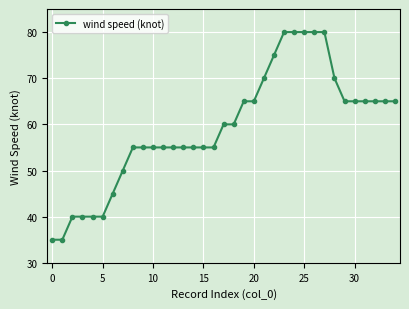

What is the difference between the maximum and second lowest values?

45